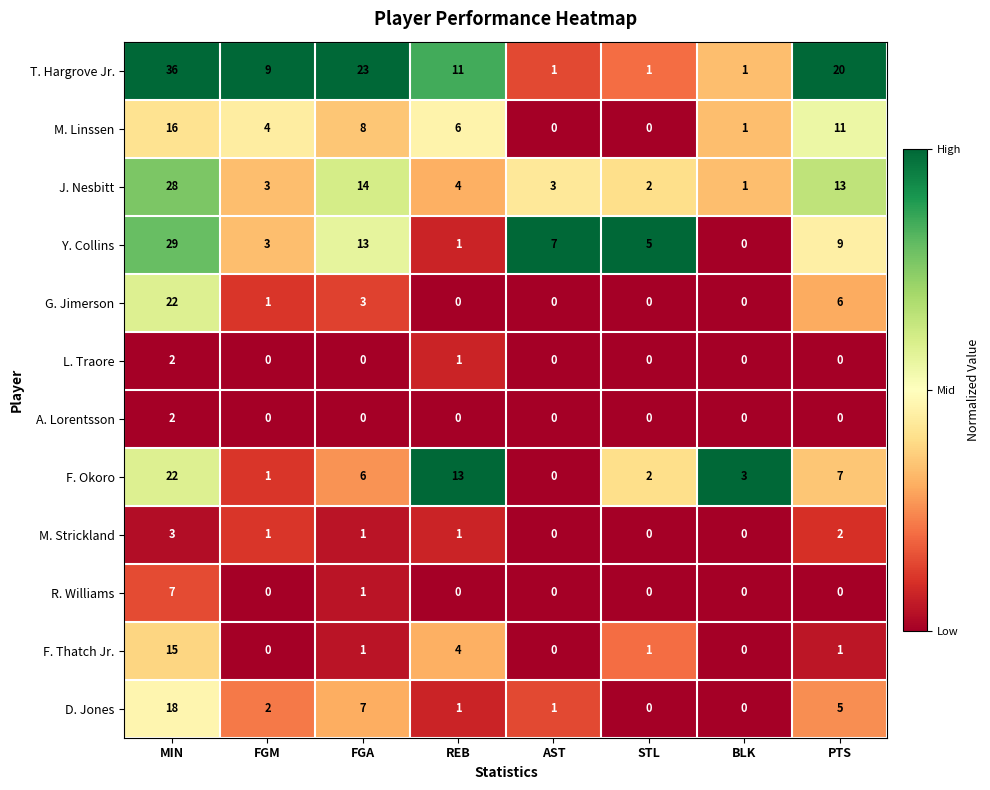

What is the difference between the T. Hargrove Jr. values at REB and BLK?

10